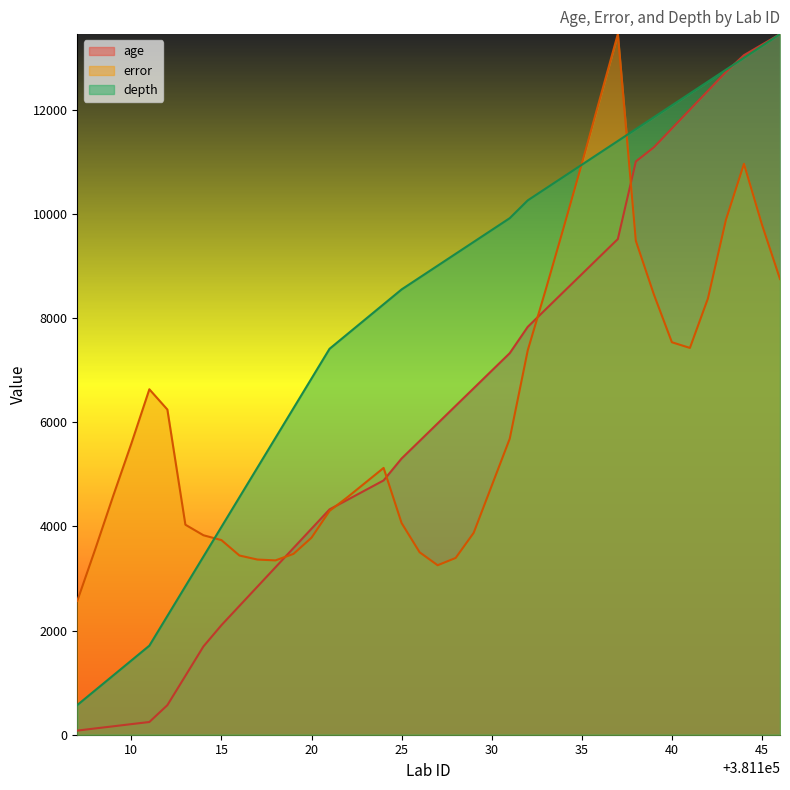

What is the difference between the second highest and minimum values in the age series?

13176.9